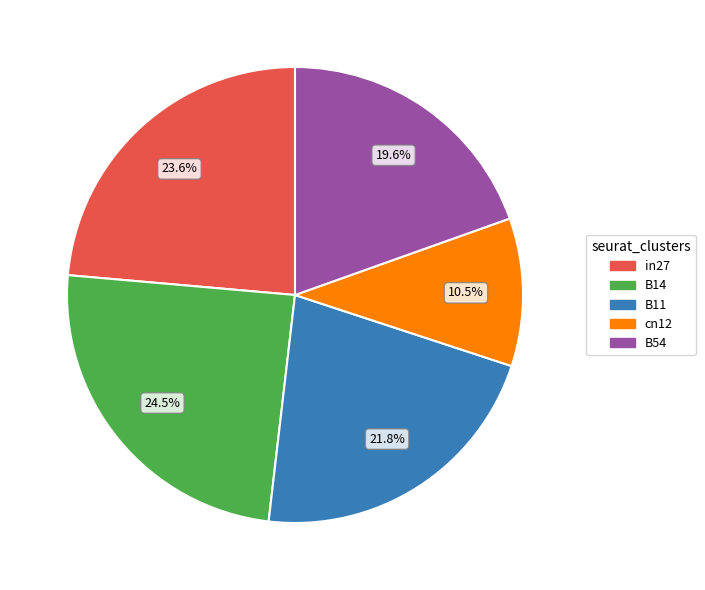

What percentage is the B11 slice, to the nearest percent?

22%